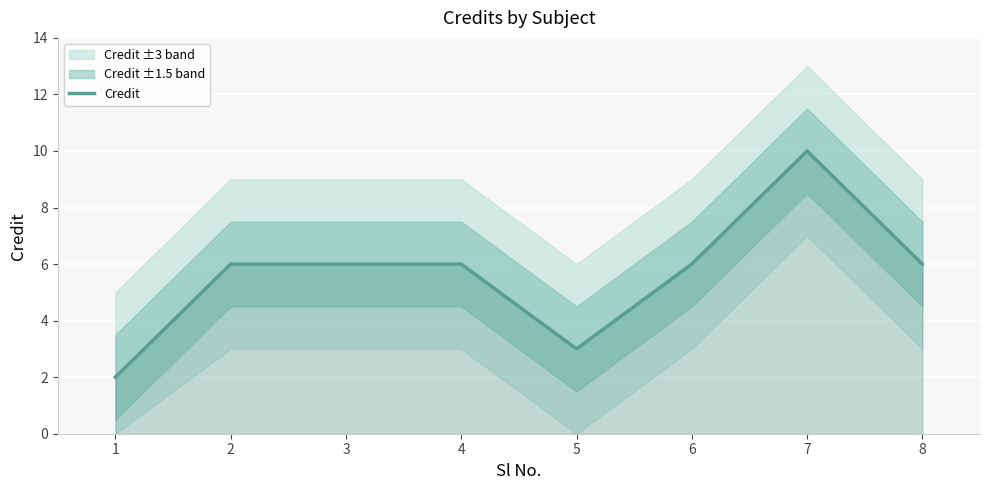

Which label corresponds to the smallest value in the chart?

1